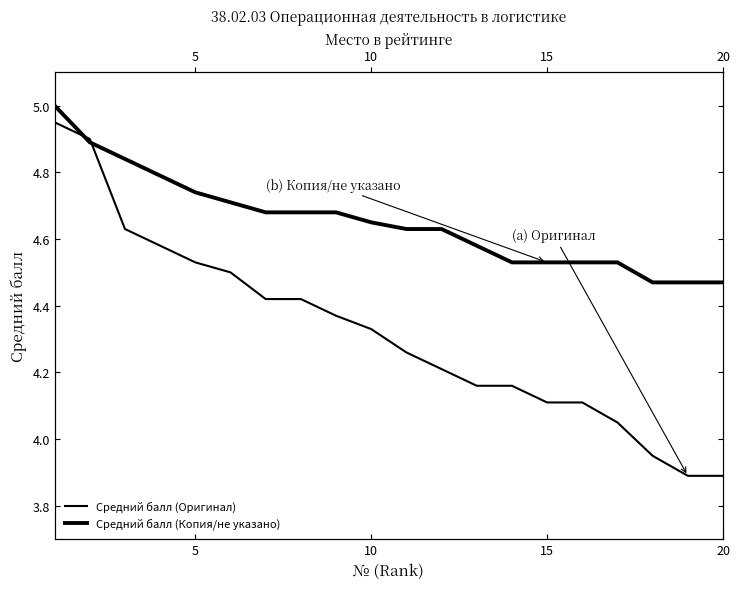

How many data points in Средний балл (Оригинал) are above 4?

17